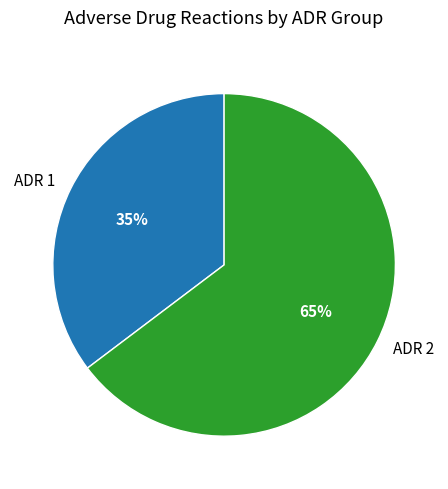

Which slice is the largest?

ADR 2